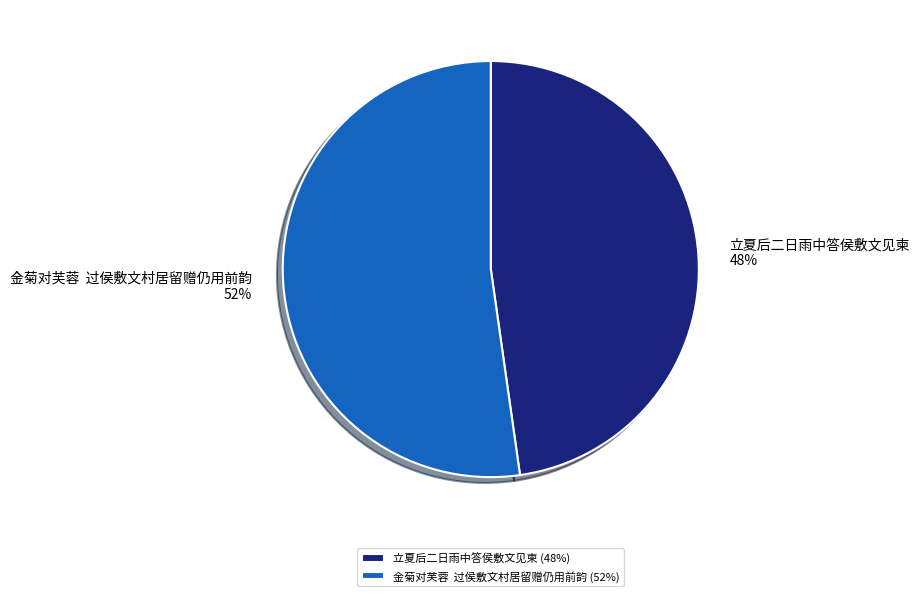

To the nearest percent, what percentage of the pie is 立夏后二日雨中答侯敷文见柬?

48%